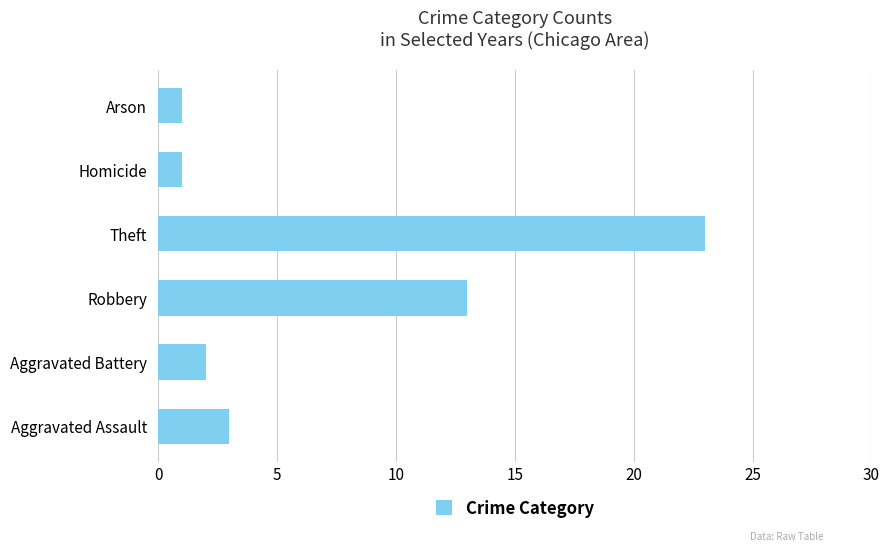

Which has a higher value, Theft or Aggravated Battery?

Theft